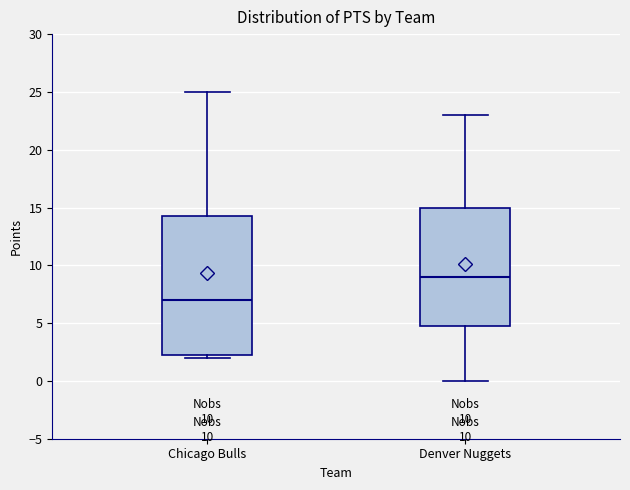

Comparing the boxes themselves (not the whiskers), which one is the tallest?

Chicago Bulls